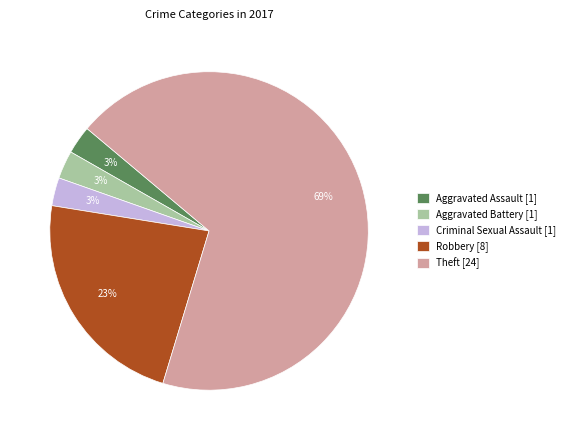

Which slice is the largest?

Theft [24]